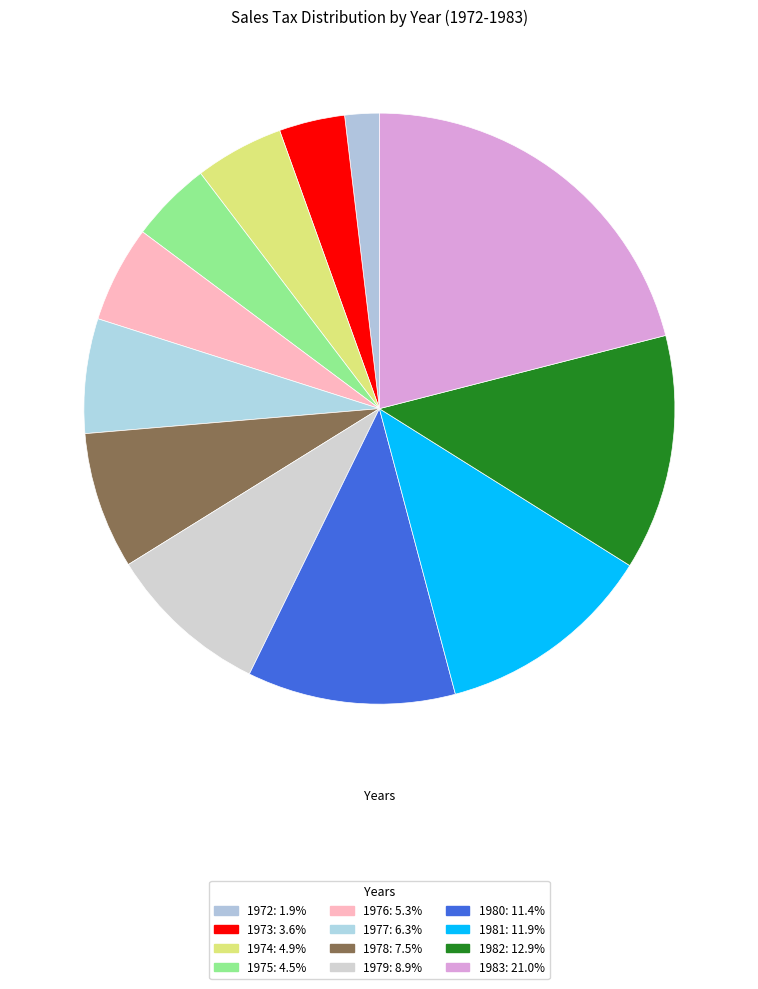

Rank the categories by value from lowest to highest.

1972, 1973, 1975, 1974, 1976, 1977, 1978, 1979, 1980, 1981, 1982, 1983